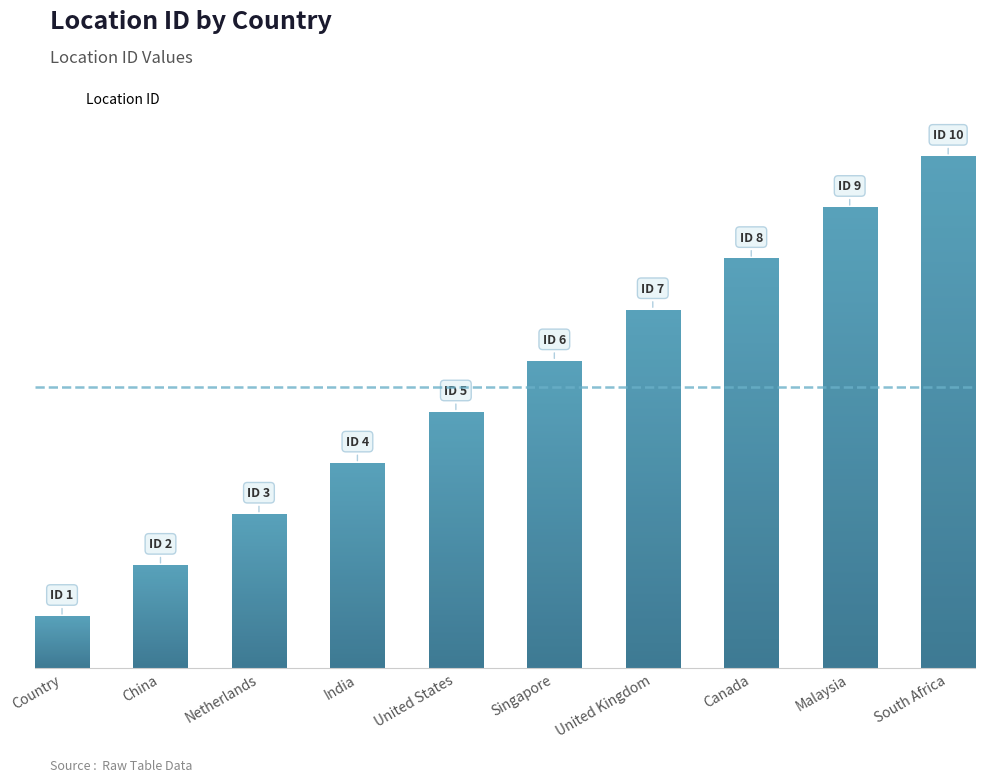

What is the smallest value displayed?

1